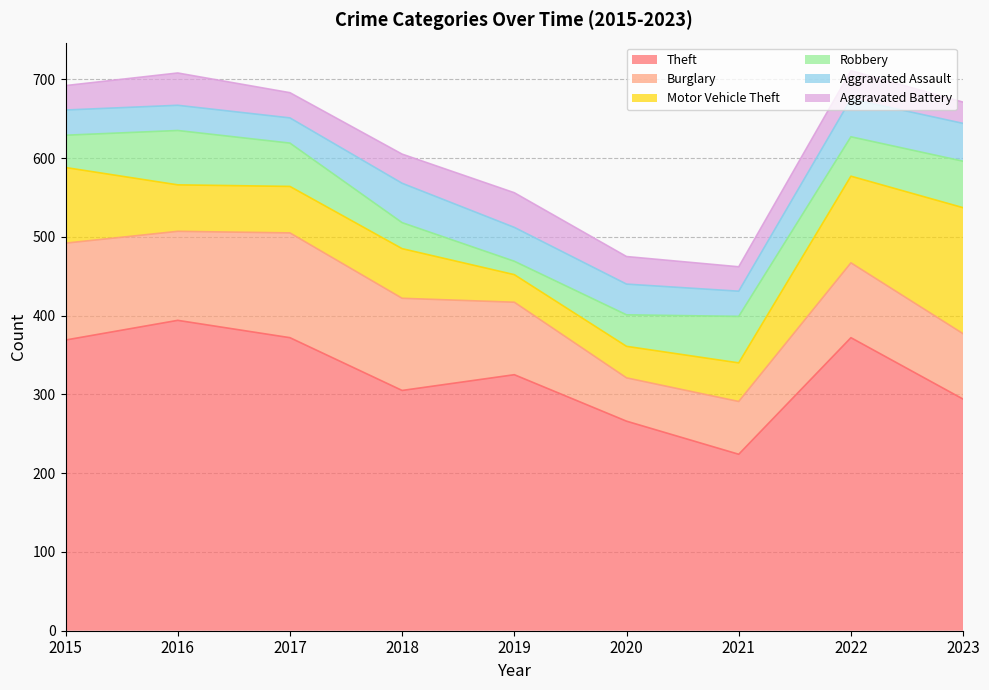

True or false: Motor Vehicle Theft has more than 0 interior local peaks.

True